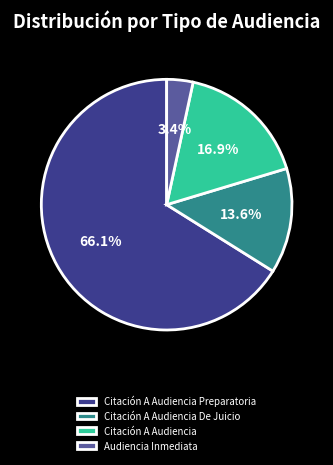

What portion of the pie excludes Citación A Audiencia Preparatoria?

33.9%